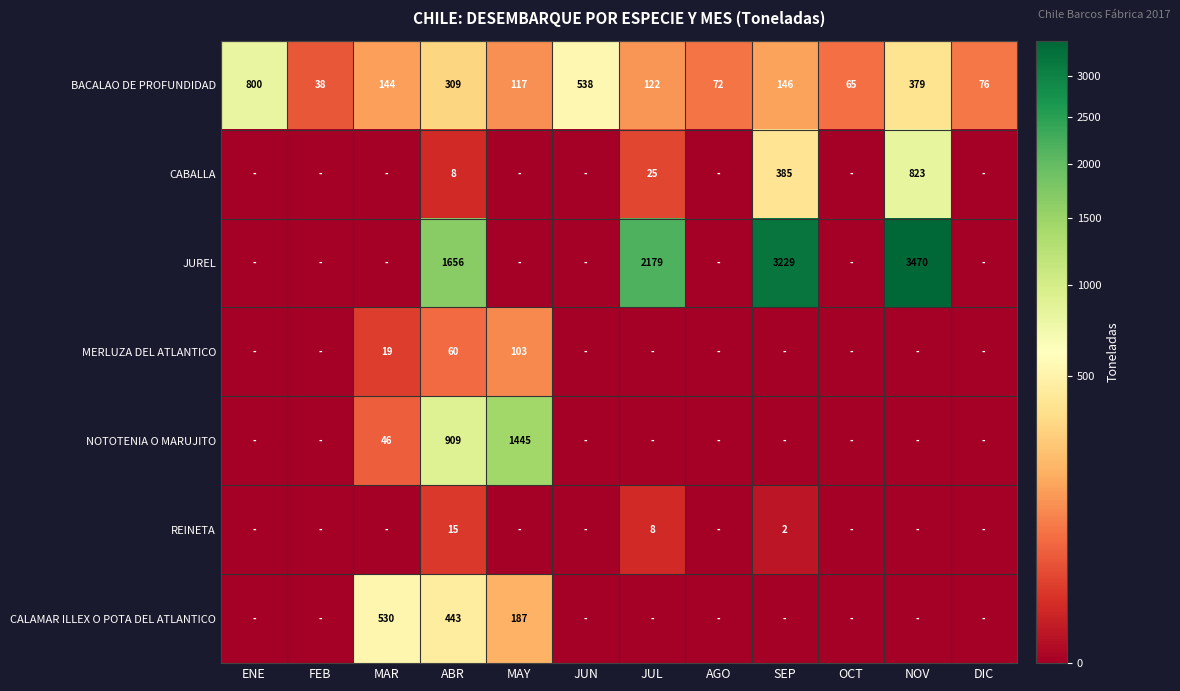

At ABR, list the series in order from smallest to largest.

CABALLA, REINETA, MERLUZA DEL ATLANTICO, BACALAO DE PROFUNDIDAD, CALAMAR ILLEX O POTA DEL ATLANTICO, NOTOTENIA O MARUJITO, JUREL